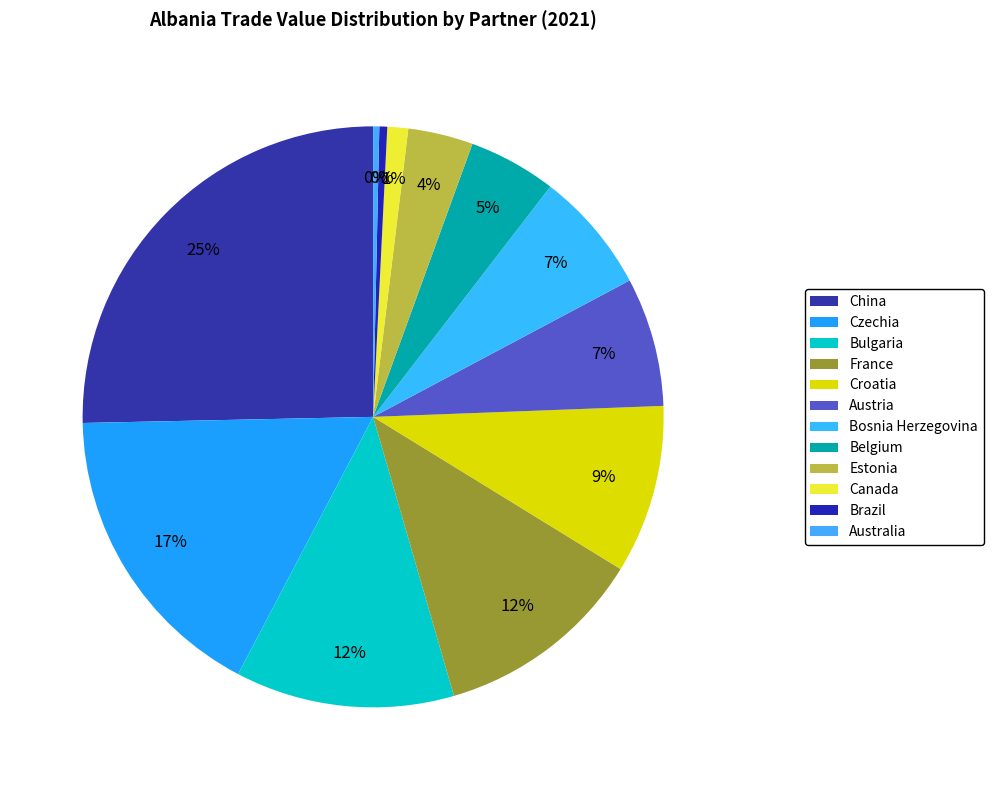

Rank the categories by value from highest to lowest.

China, Czechia, Bulgaria, France, Croatia, Austria, Bosnia Herzegovina, Belgium, Estonia, Canada, Brazil, Australia